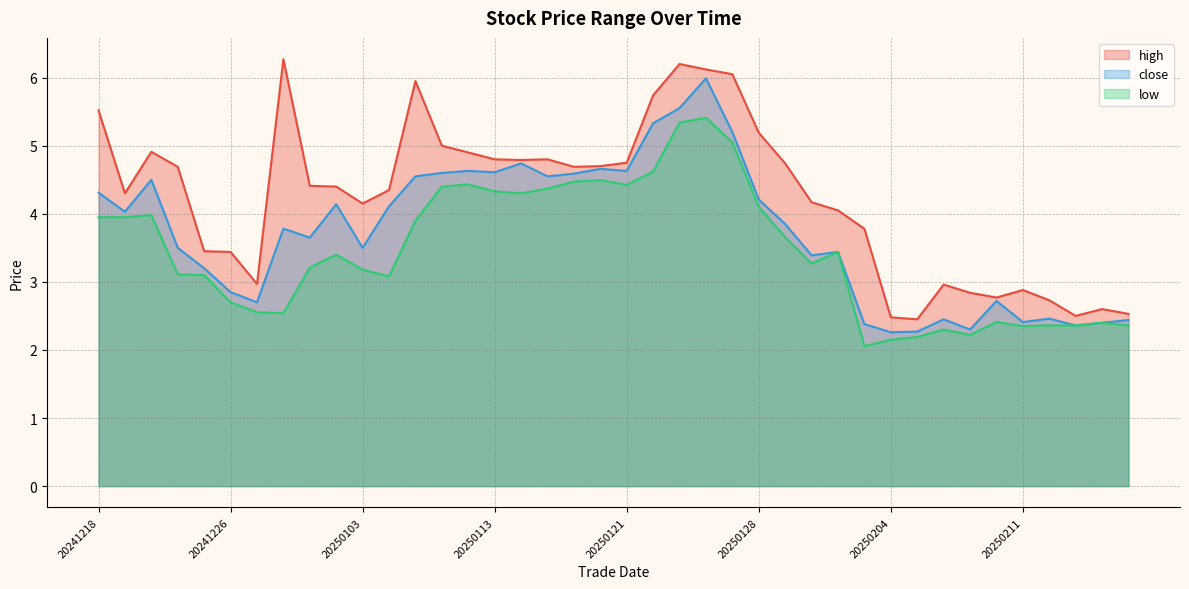

What is the greatest value displayed?

6.3